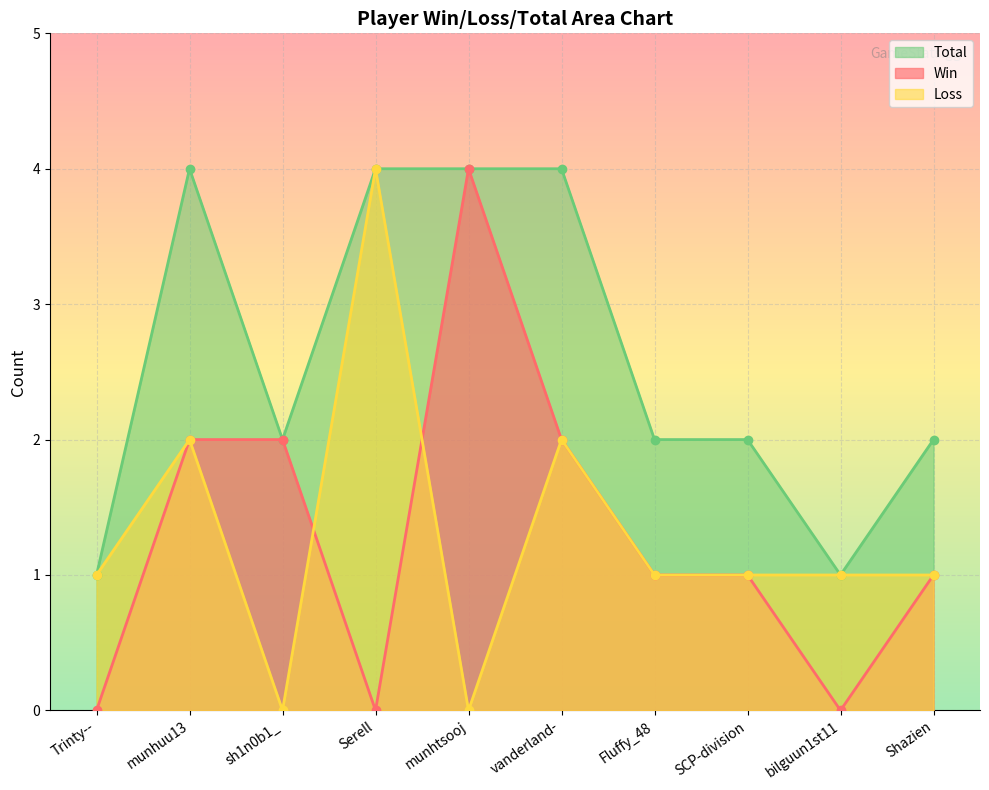

What is the total value across all series at Fluffy_48?

4